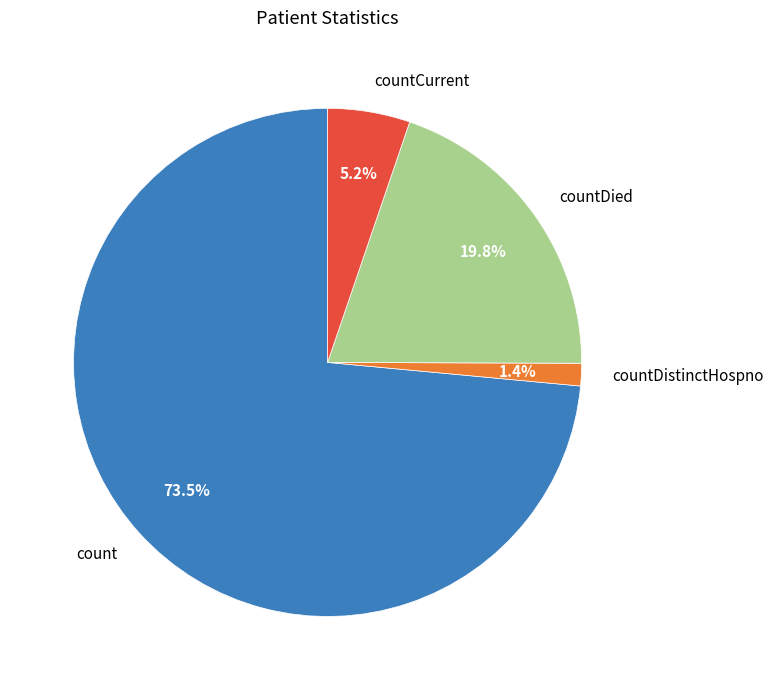

The count slice represents 85% of the pie. True or false?

False